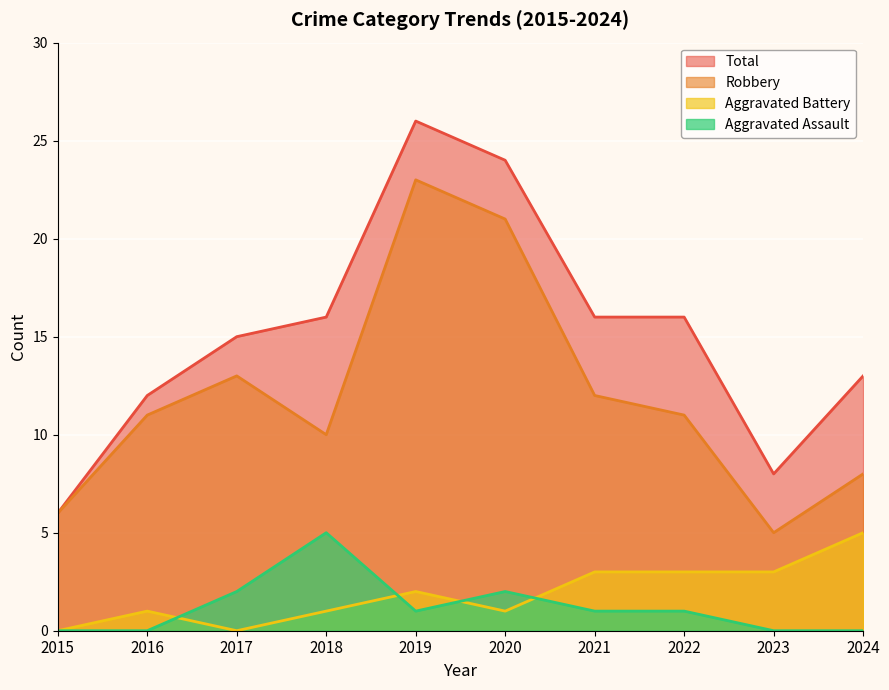

What is the total value across all series at 2020?

48